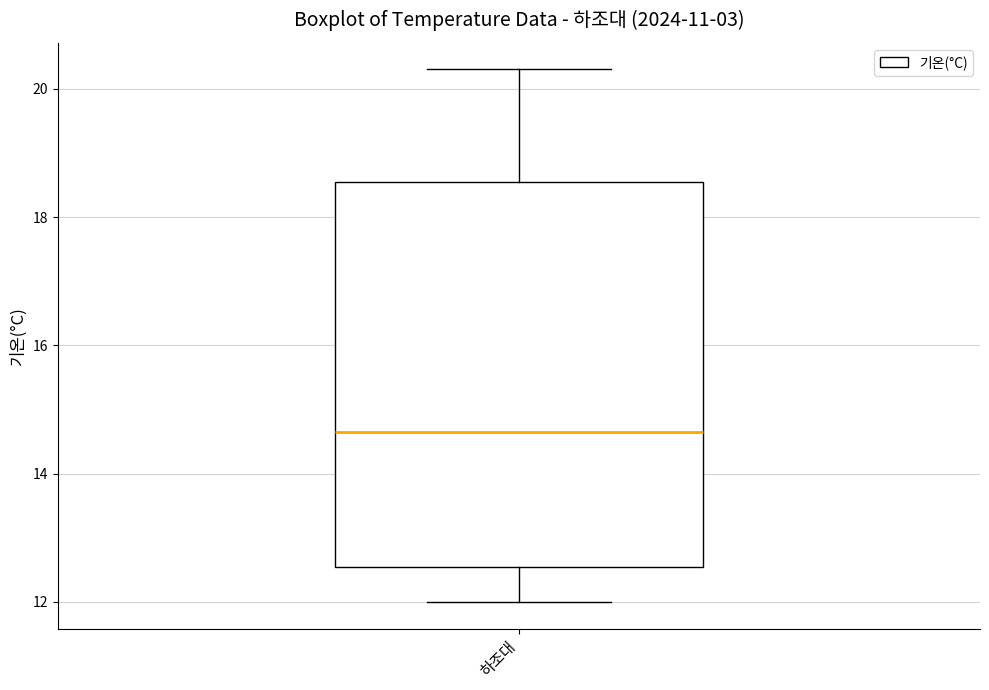

Where does the median line of the box for 하조대 sit on the y-axis? The values are not printed on the chart, so give them approximately, as read against the axis.

14.6